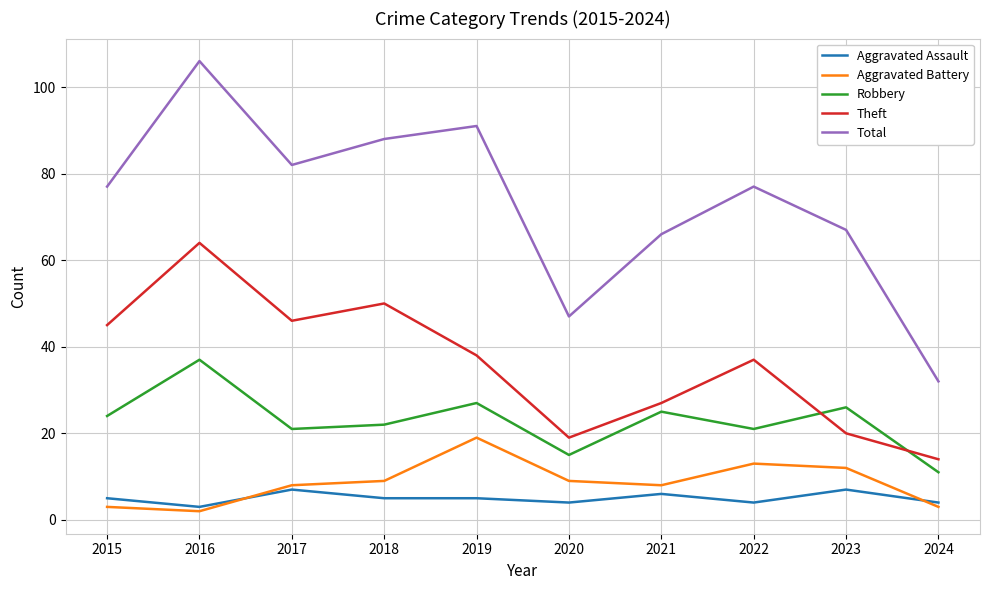

What is the spread (max minus min) of values at 2015?

74